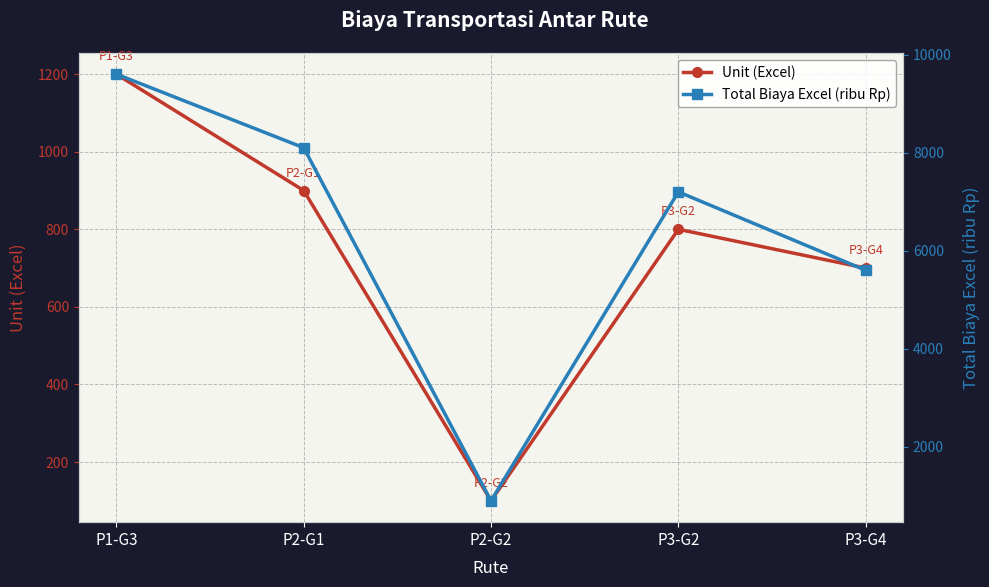

In Unit (Excel), how many points are lower than both neighbors (excluding endpoints)?

1